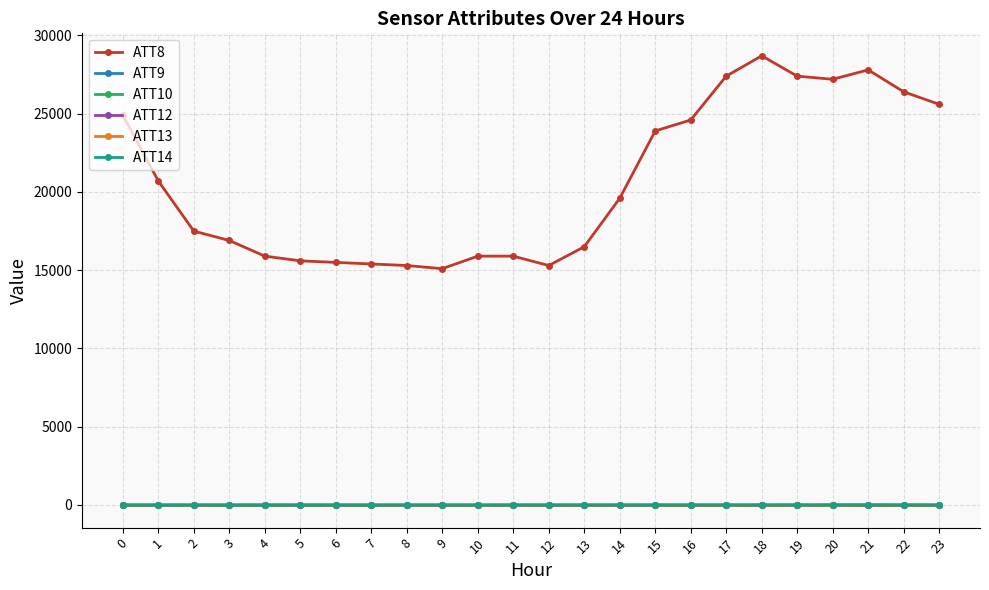

What is the sum of all ATT10 values?

-240.0